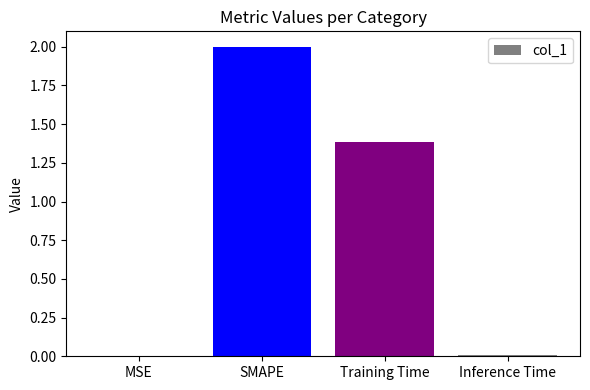

At which category does the chart reach its peak across all series?

SMAPE